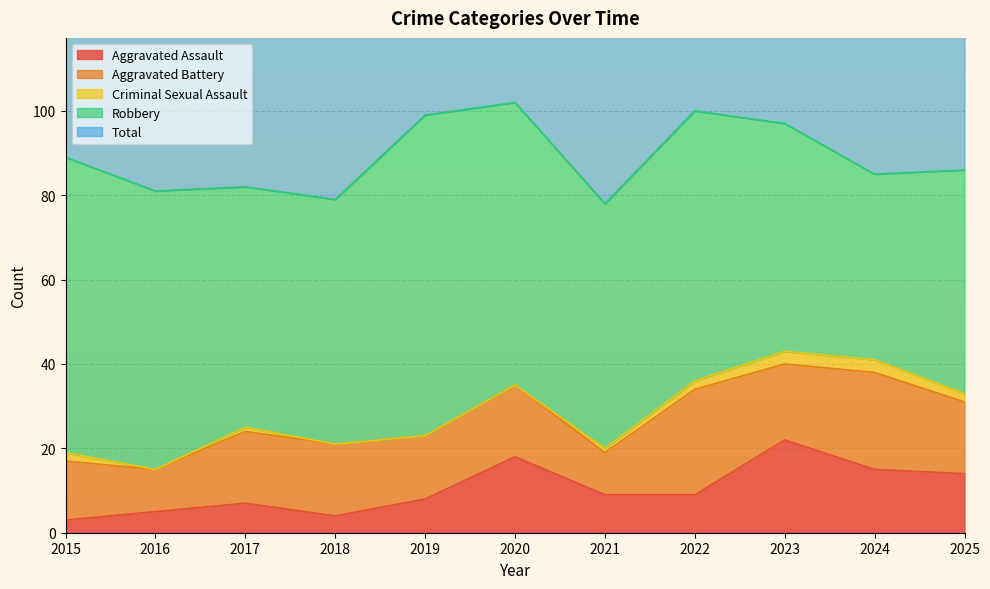

Which label corresponds to the largest value in the chart?

2020